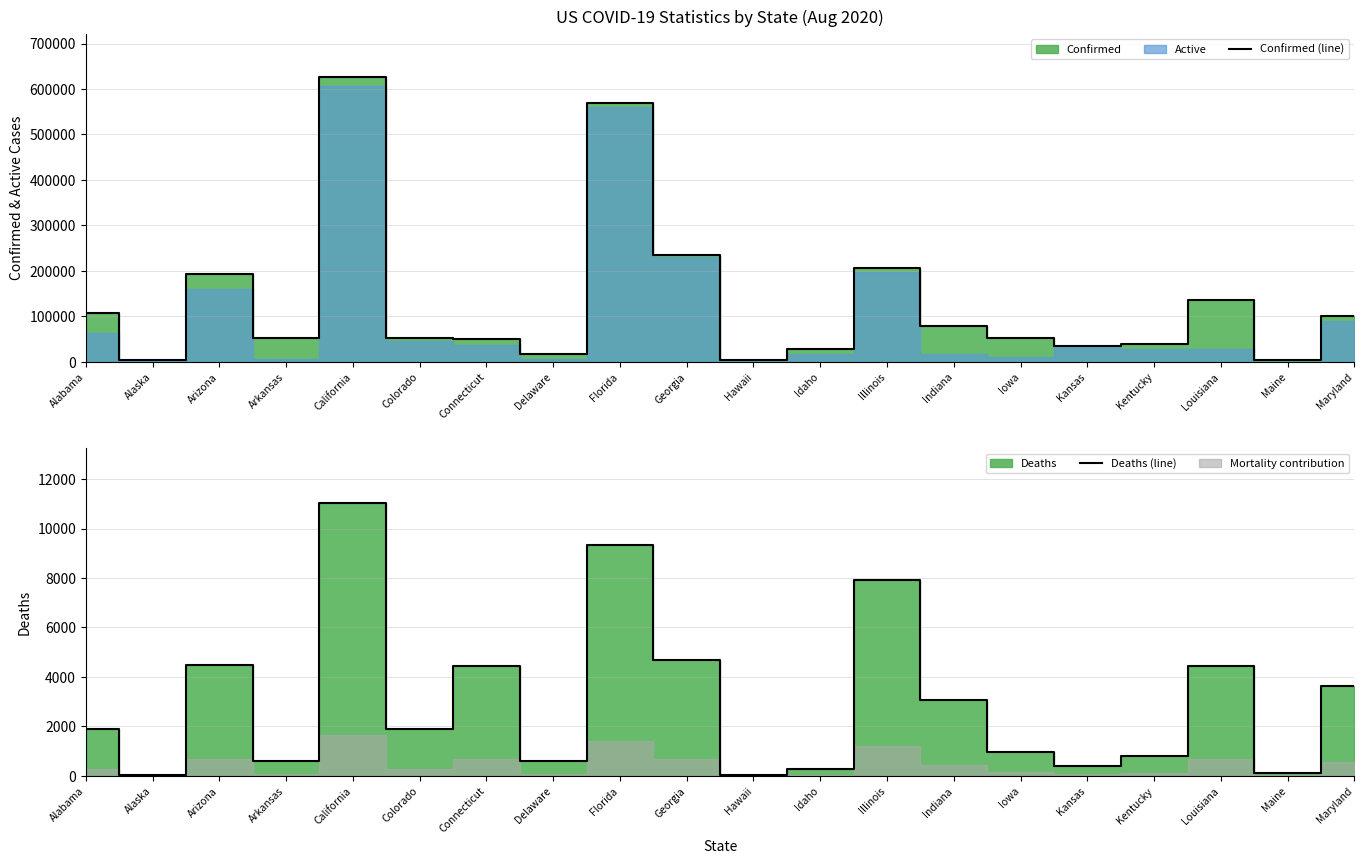

Which series has the largest total across all categories?

Confirmed (line)